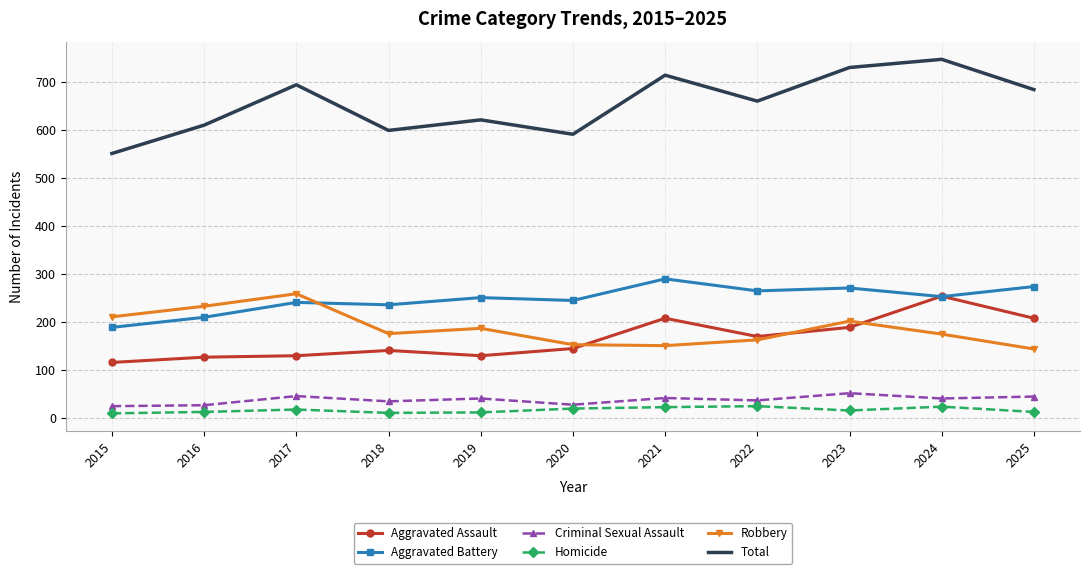

What is the total value across all series at 2019?

1242